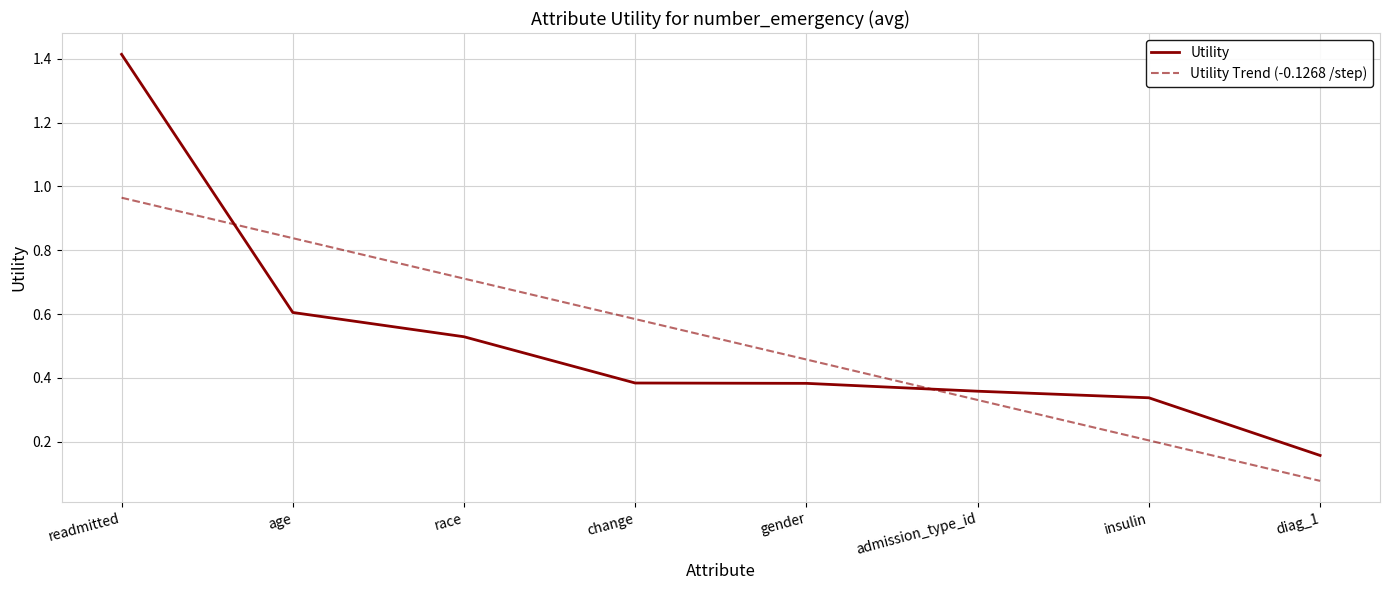

Where do Utility Trend (-0.1268 /step) and Utility first cross each other?

readmitted and age